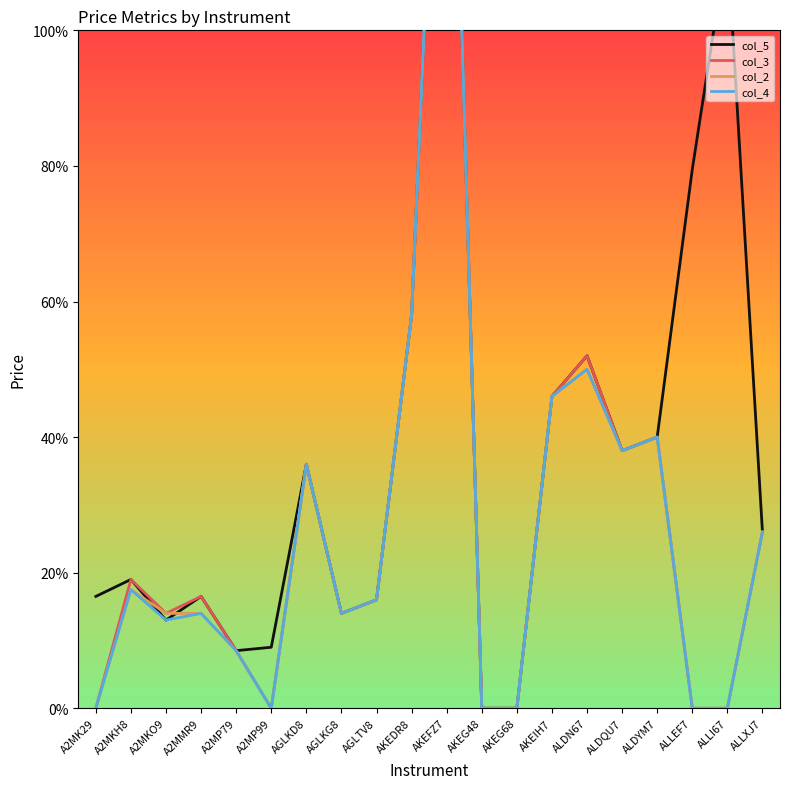

Is it true that col_4 equals 0.1 at AGLKG8?

True